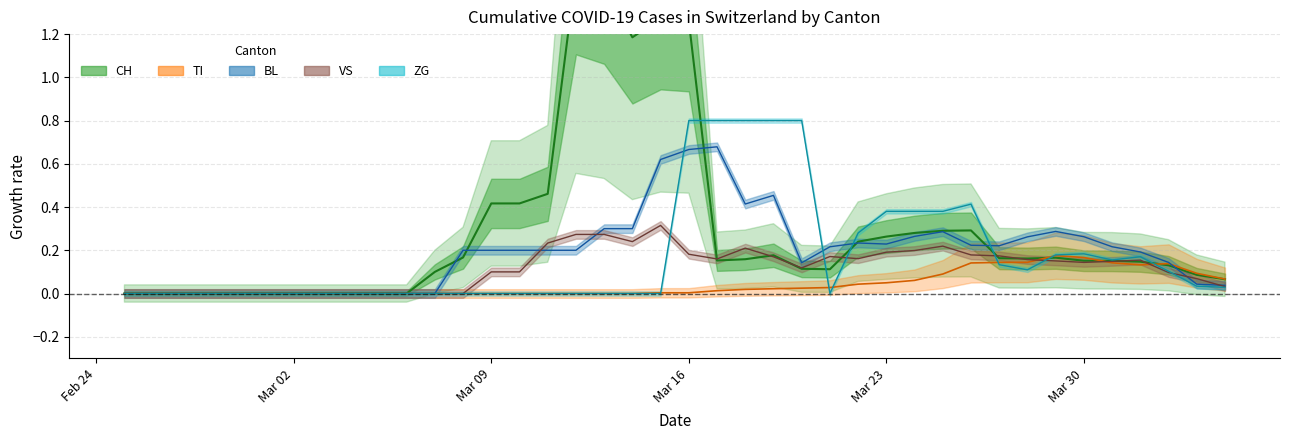

In CH, how many points are higher than both neighbors (excluding endpoints)?

5